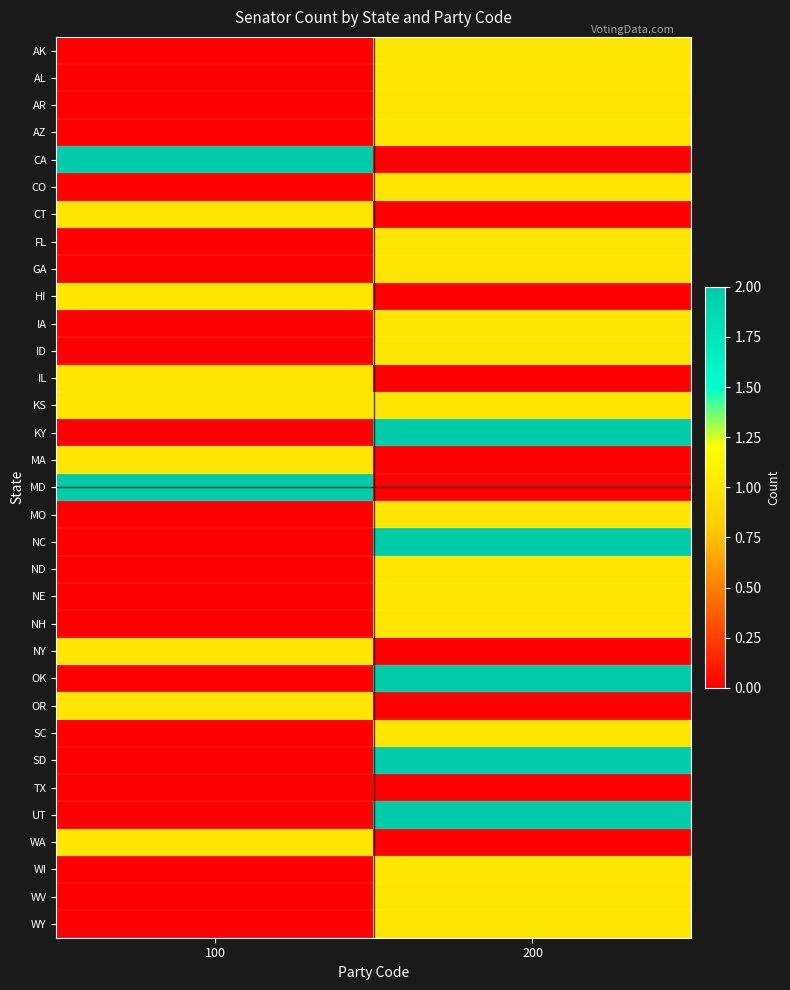

Between 200 and 100, which is larger?

200